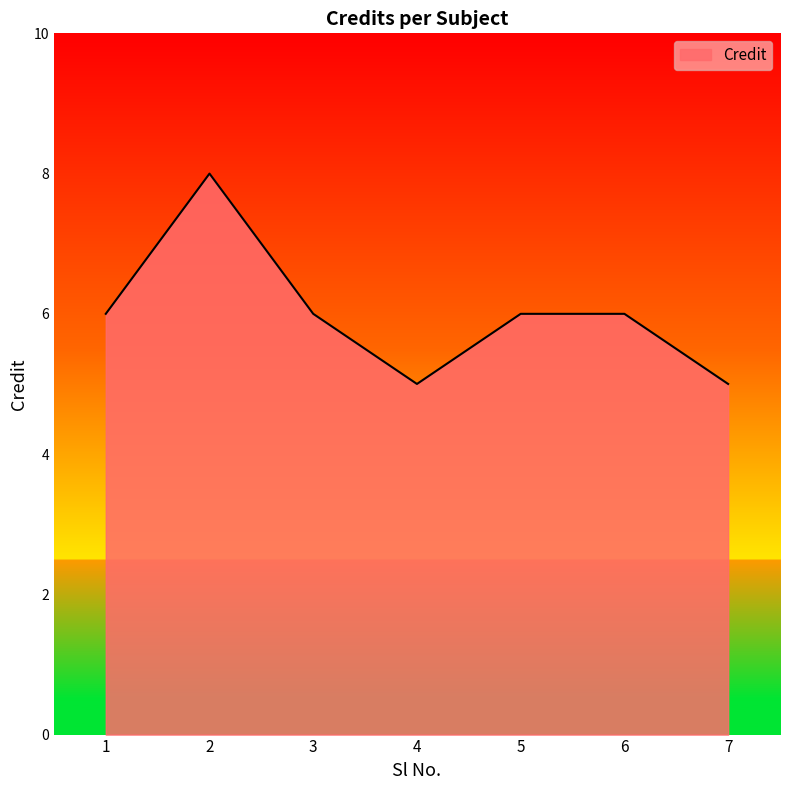

What is the approximate value at 7?

5